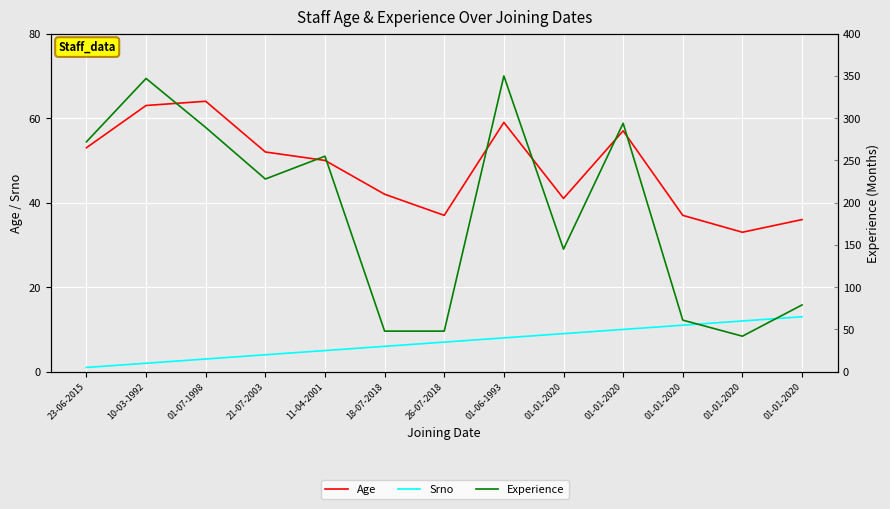

What is the minimum value for Age?

33